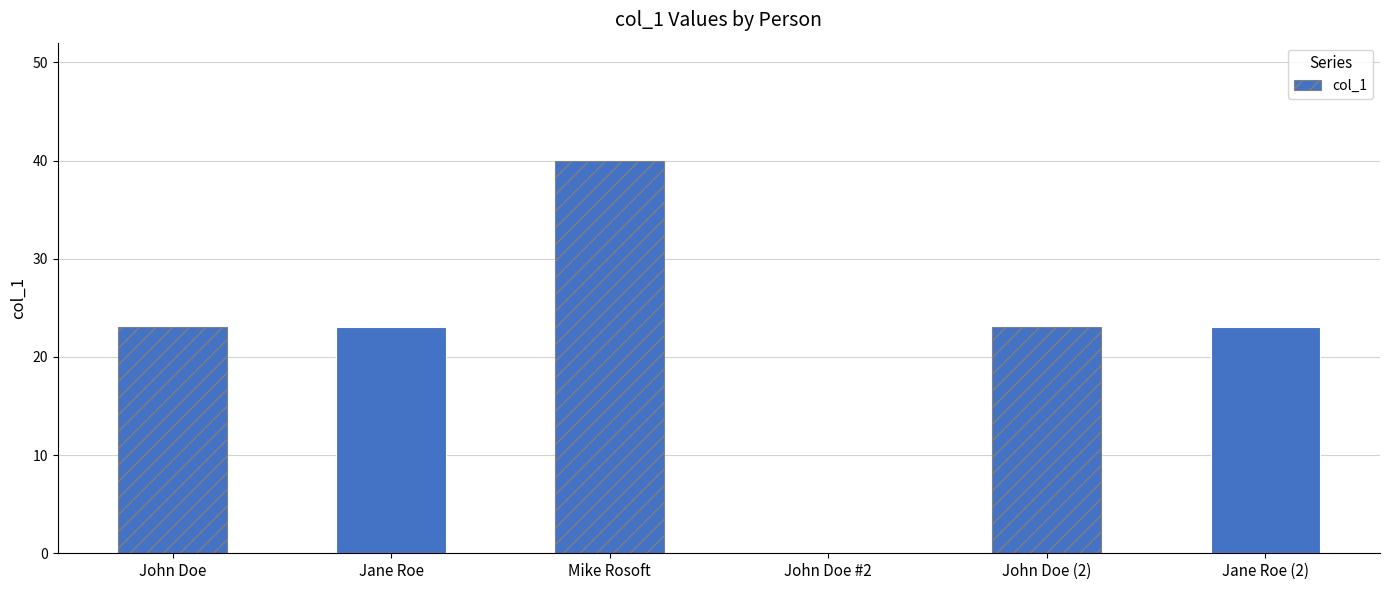

True or false: the data shows 23 at John Doe (2).

True